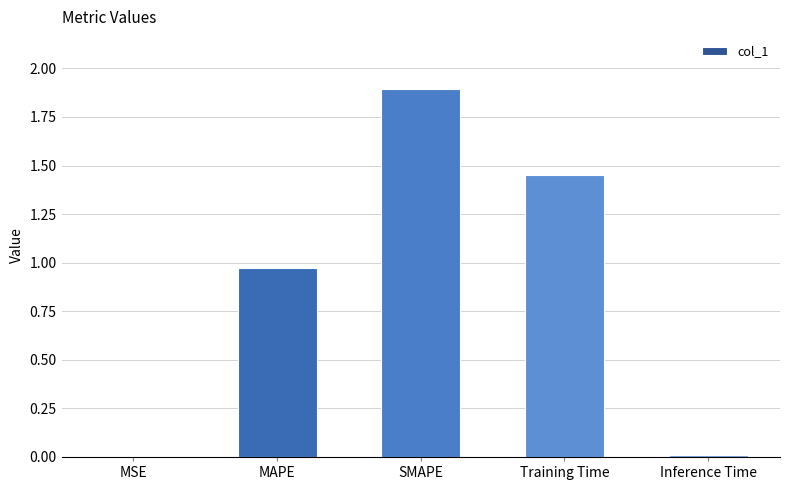

True or false: the data shows 0.6 at Training Time.

False